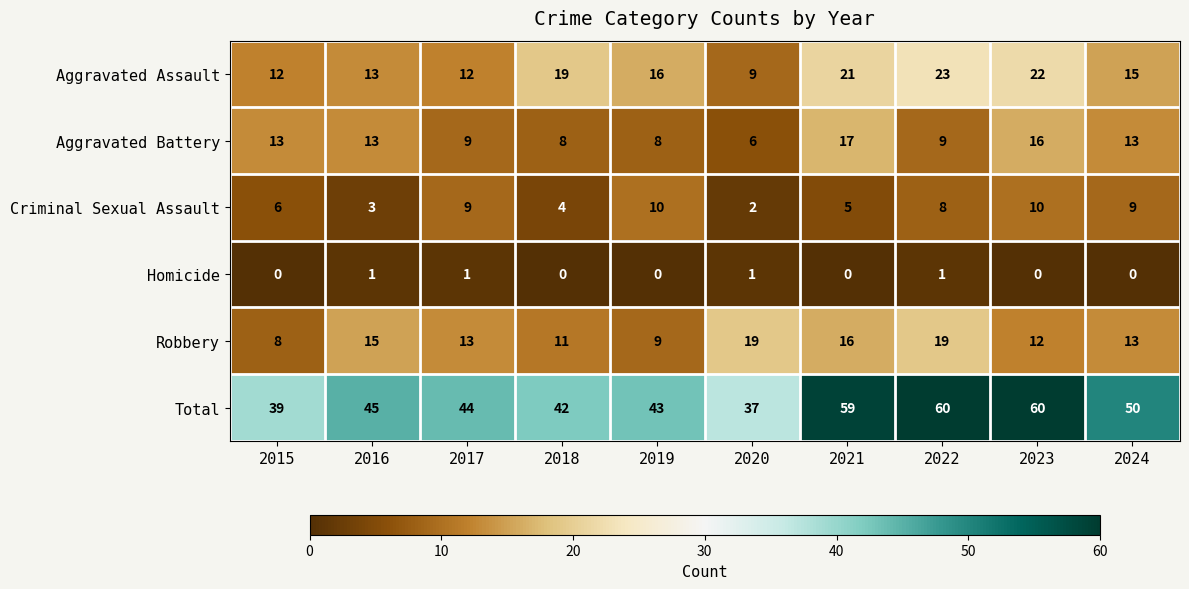

What is the greatest value displayed?

60